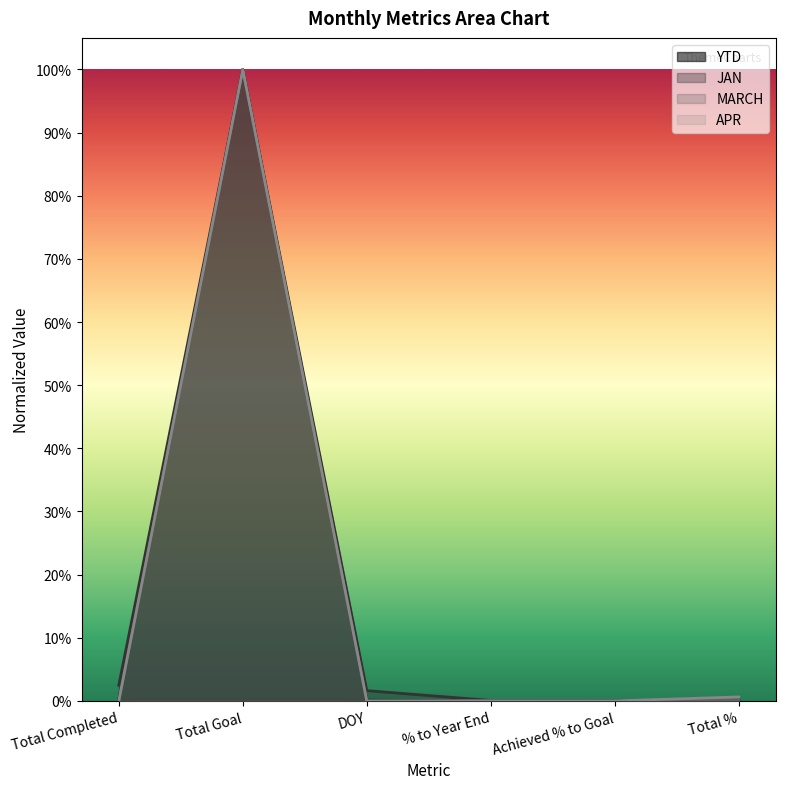

What position from the left is DOY?

3